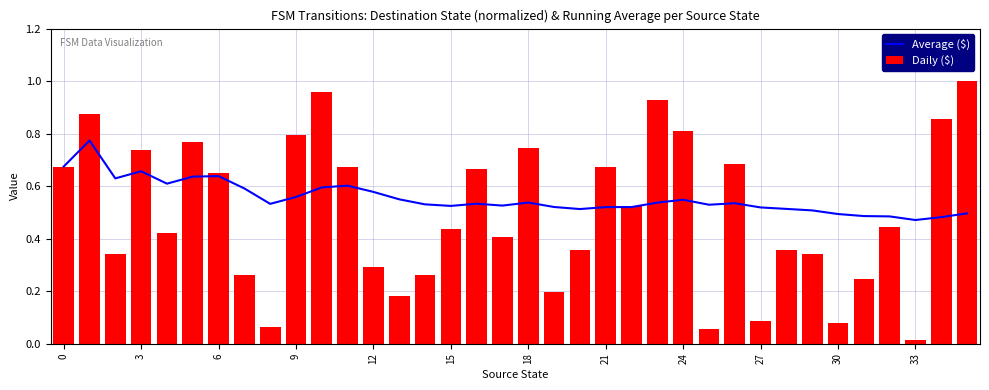

True or false: Daily ($) has a value of 0.4 at 31.

False